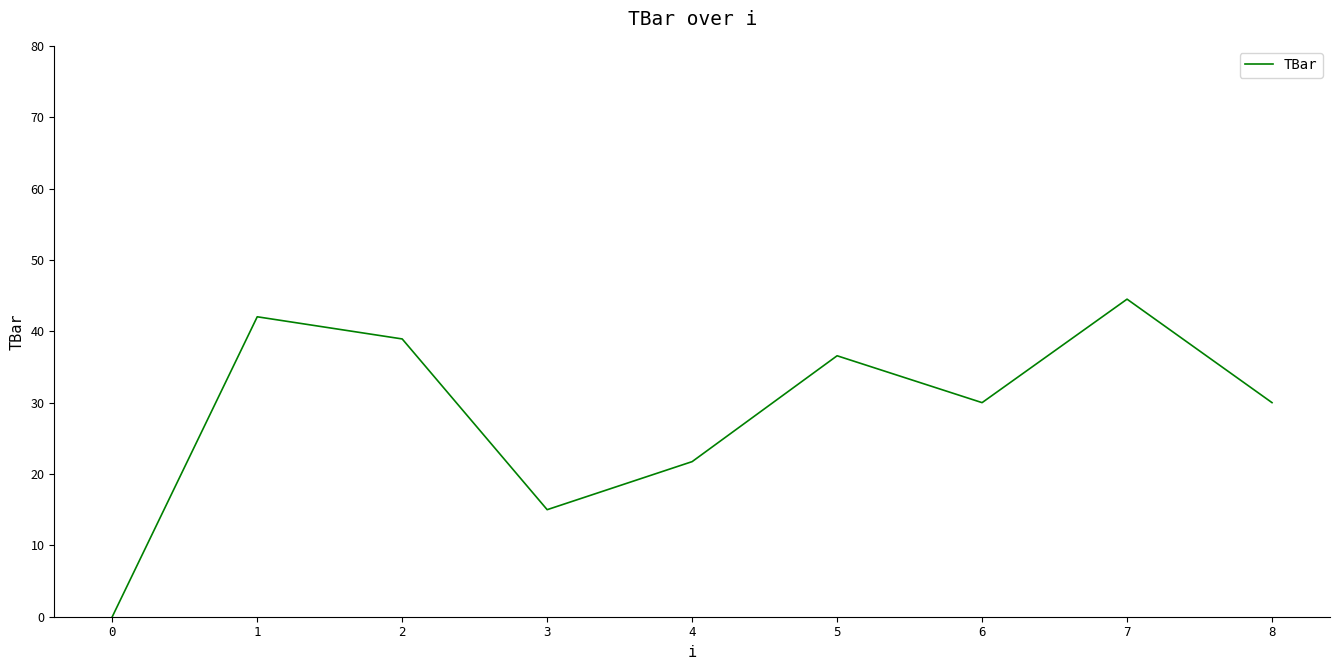

Is this an area chart (filled region under the line)?

No